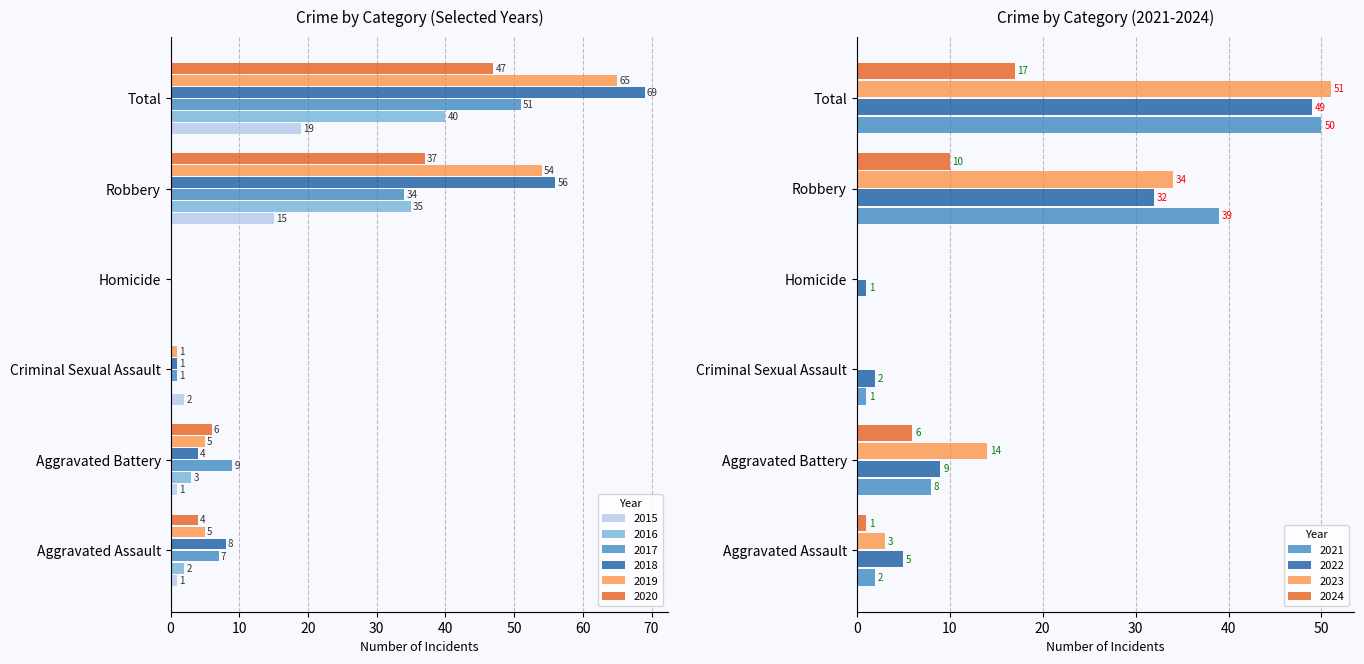

The 2016 series shows 3 at Aggravated Battery. True or false?

True